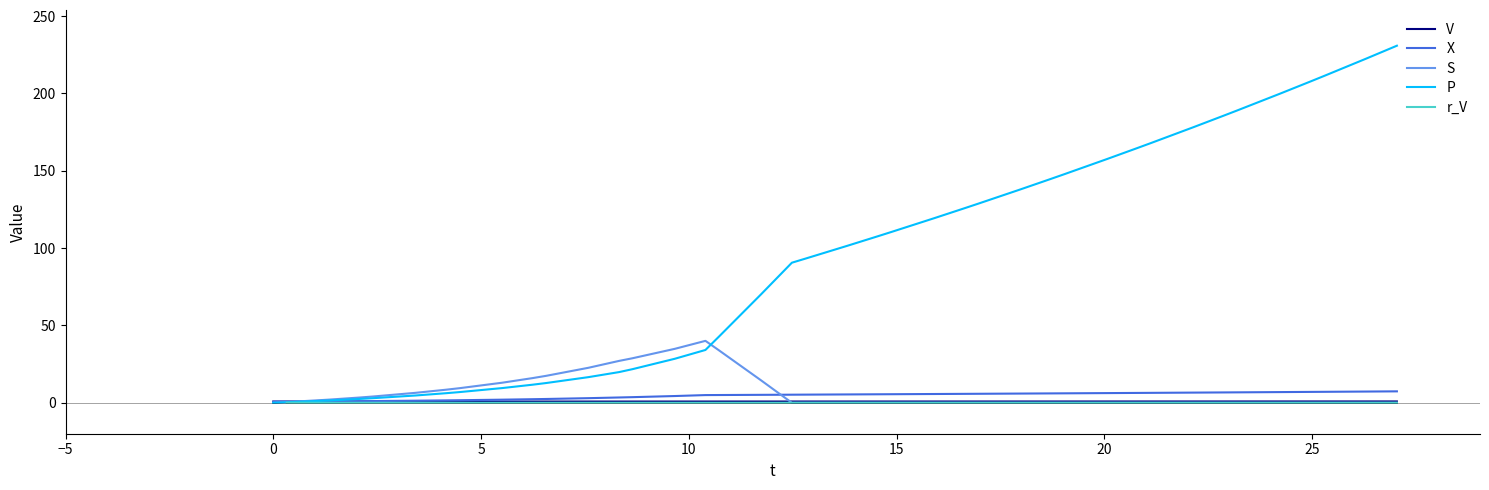

Which series has the largest total across all categories?

P